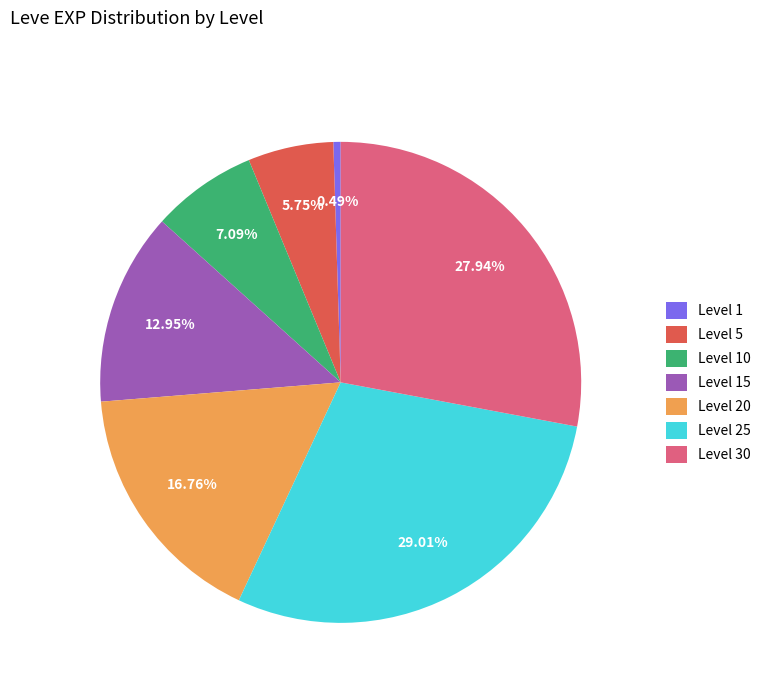

Between Level 10 and Level 1, which is larger?

Level 10